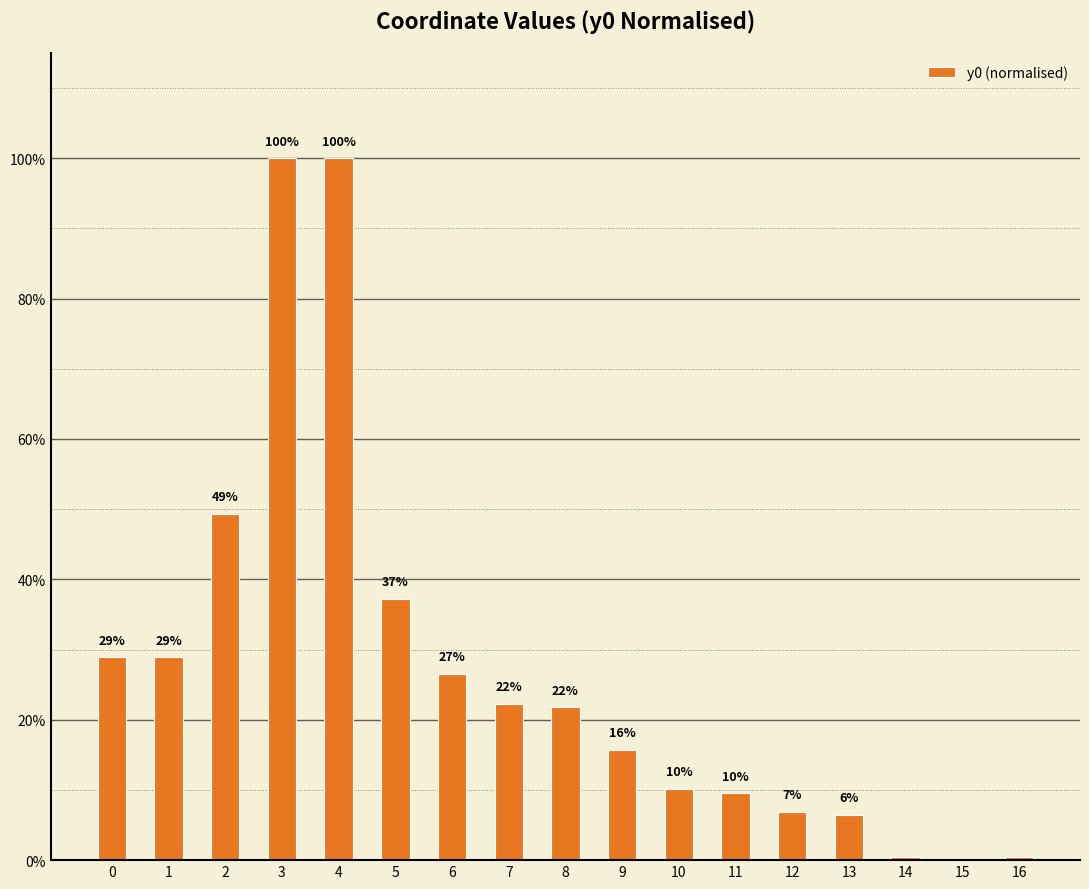

The chart shows a value of 6.5 at 13. True or false?

True